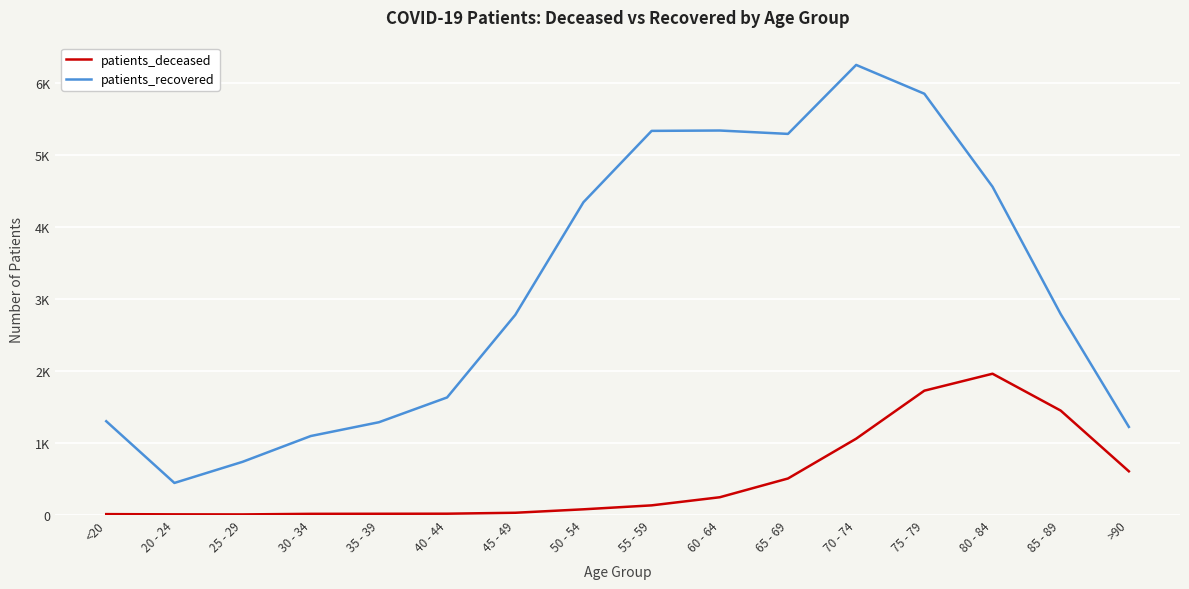

Rank the categories by patients_recovered value from lowest to highest.

20 - 24, 25 - 29, 30 - 34, >90, 35 - 39, <20, 40 - 44, 45 - 49, 85 - 89, 50 - 54, 80 - 84, 65 - 69, 55 - 59, 60 - 64, 75 - 79, 70 - 74